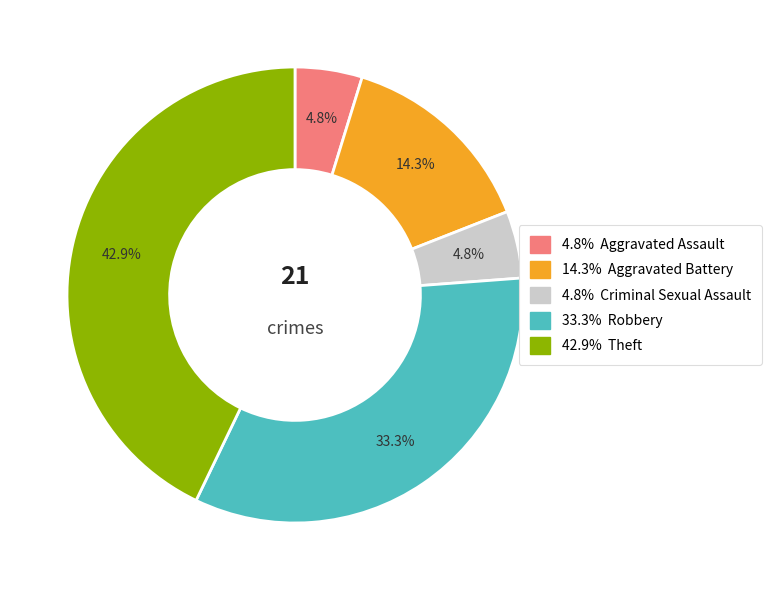

Is there a majority slice in this chart?

No